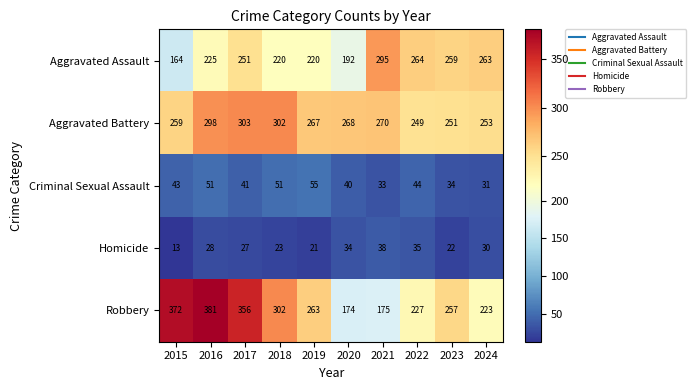

What is the lowest value of the Aggravated Assault series?

164